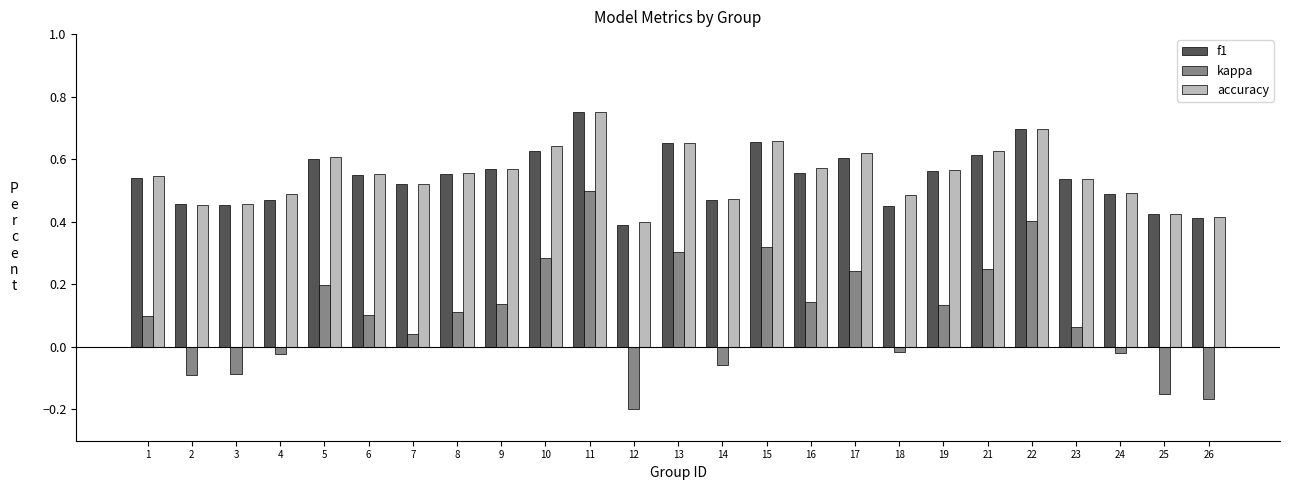

Is it true that kappa equals 0.2 at 21?

True